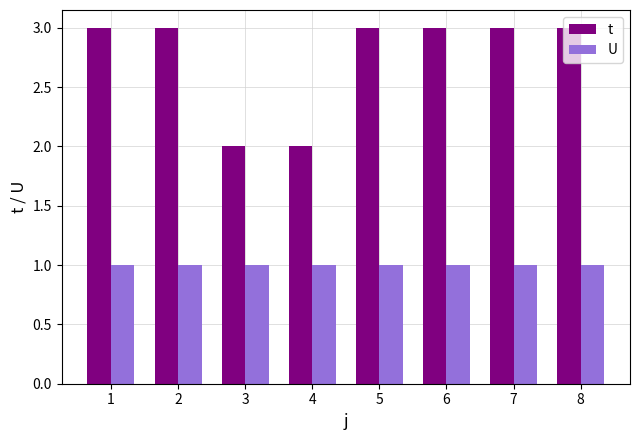

How many categories are shown in the chart?

8